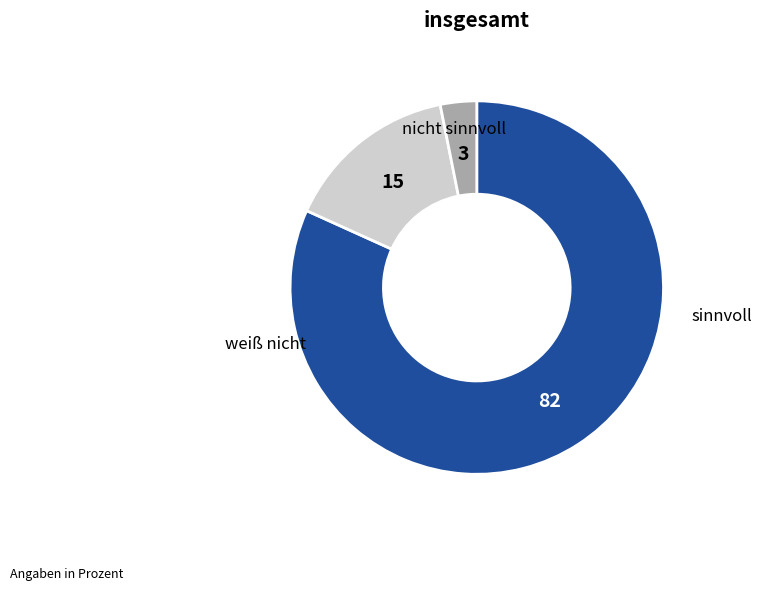

Does any single category account for the majority?

Yes